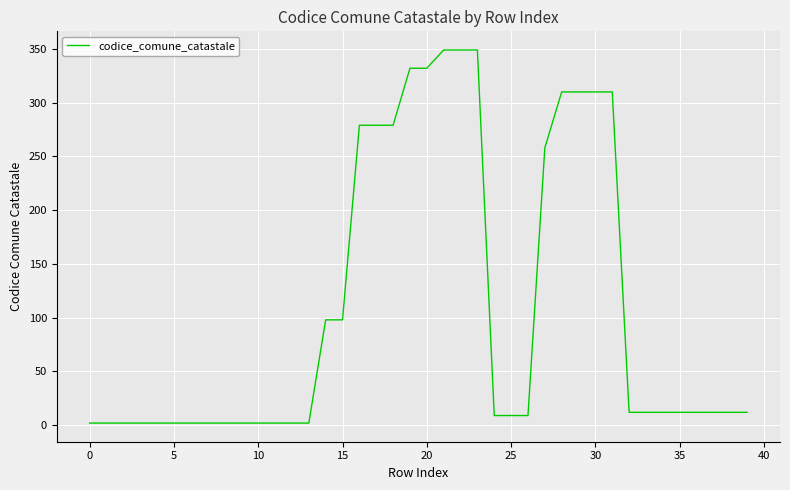

What is the maximum value shown in the chart?

349